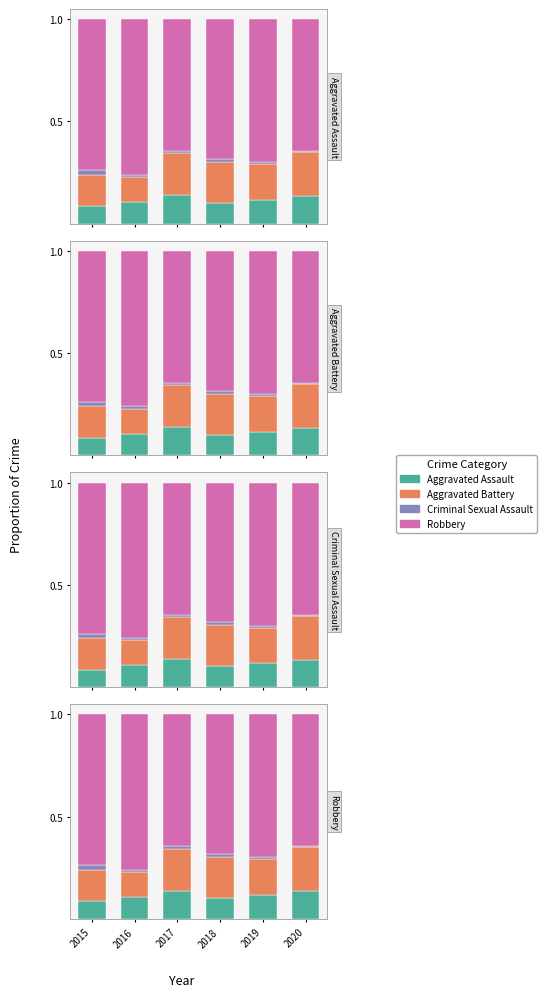

The Criminal Sexual Assault series shows 0.0 at 2016. True or false?

True